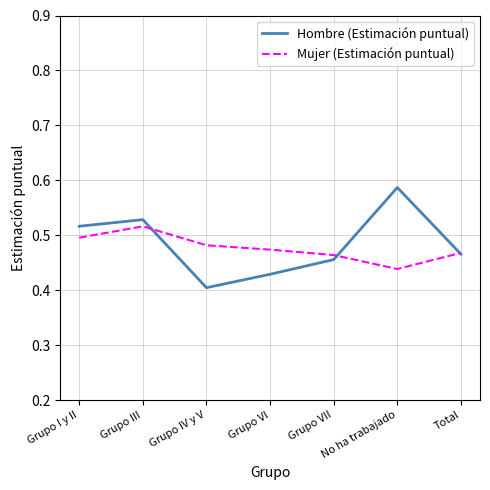

Which category has the lowest value across all series?

Grupo IV y V